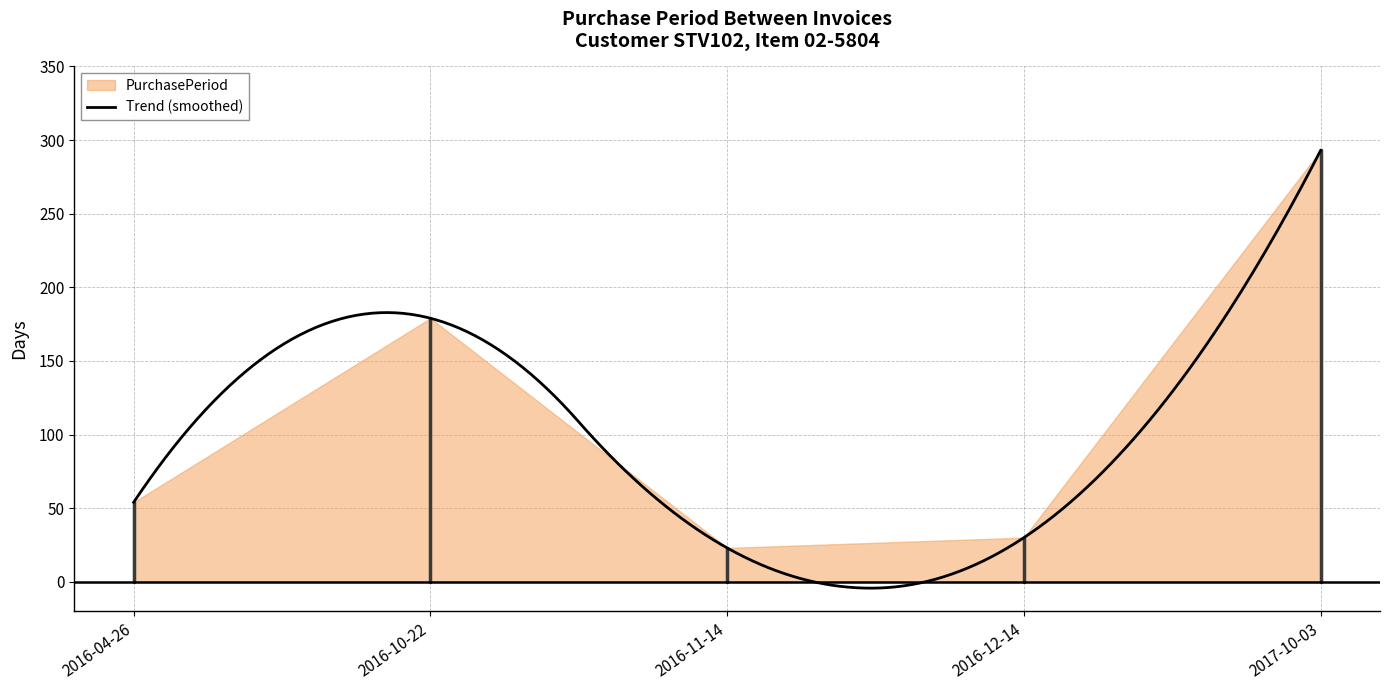

Where does the data first go above 54?

2016-10-22